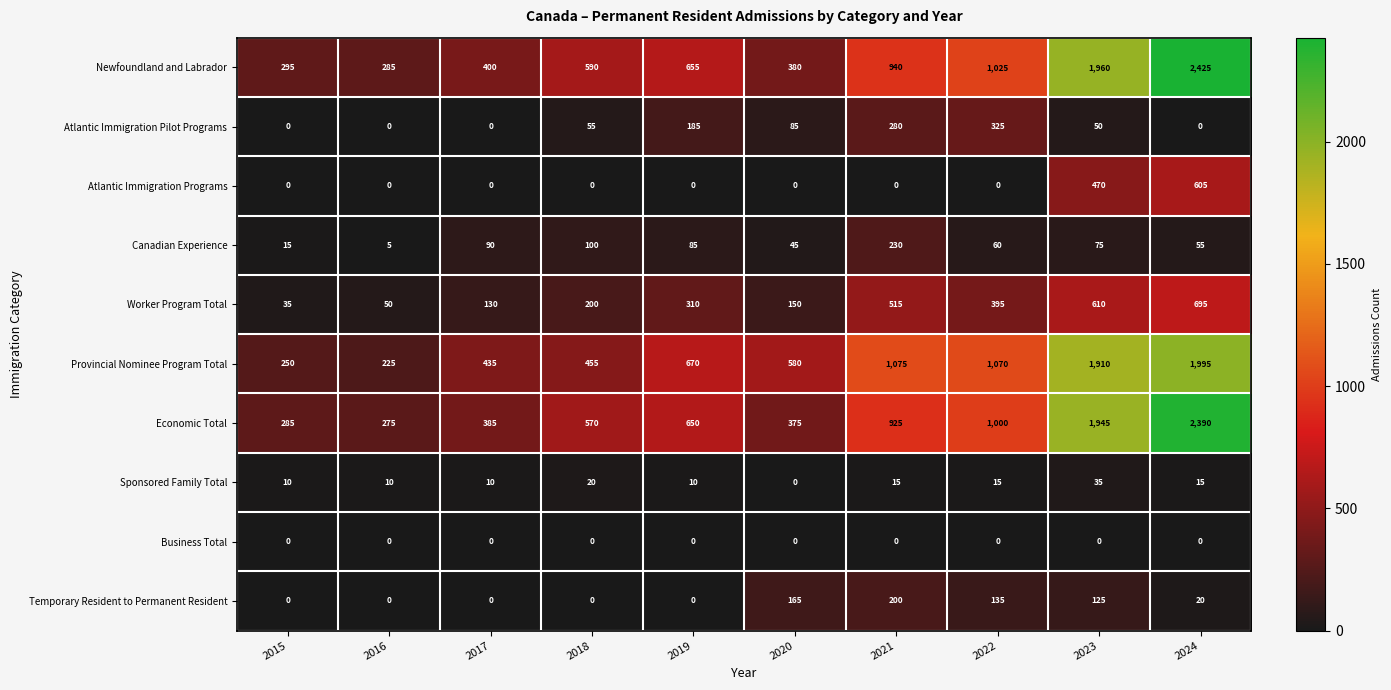

Rank the series by their maximum value, from highest to lowest.

Newfoundland and Labrador, Economic Total, Provincial Nominee Program Total, Worker Program Total, Atlantic Immigration Programs, Atlantic Immigration Pilot Programs, Canadian Experience, Temporary Resident to Permanent Resident, Sponsored Family Total, Business Total